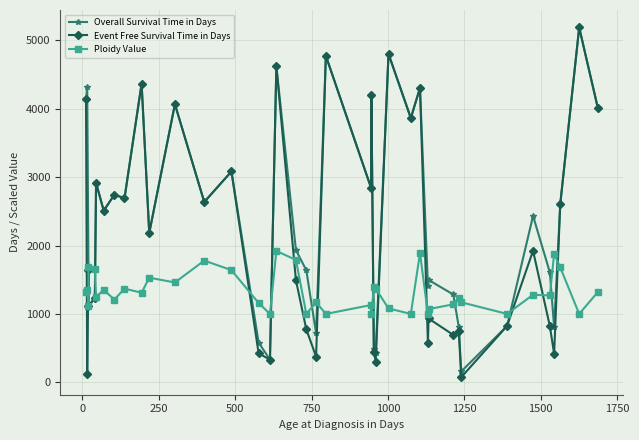

What is the total value across all series at 1500?

6698